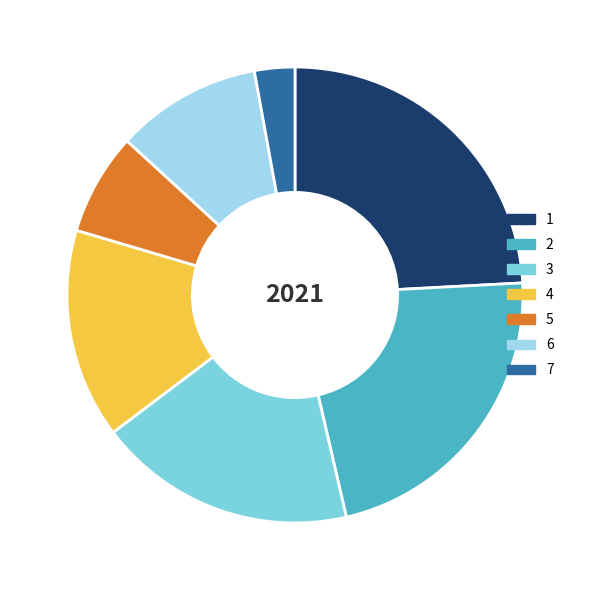

True or false: 5 accounts for 7% of the total.

True